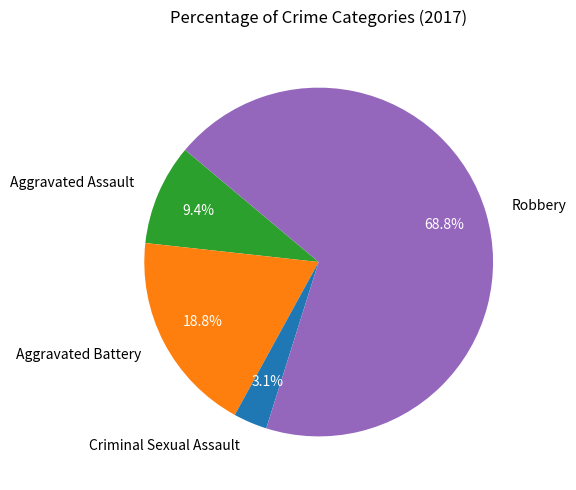

What is the majority slice?

Robbery